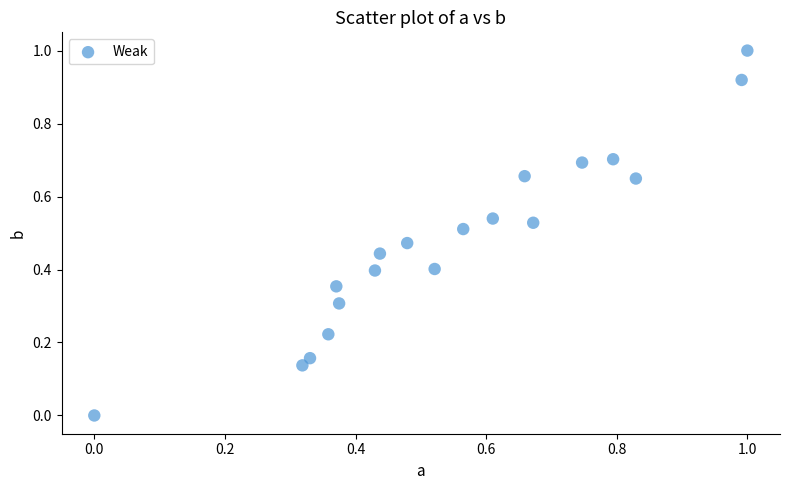

What is the range of Y values (max minus min)?

1.0